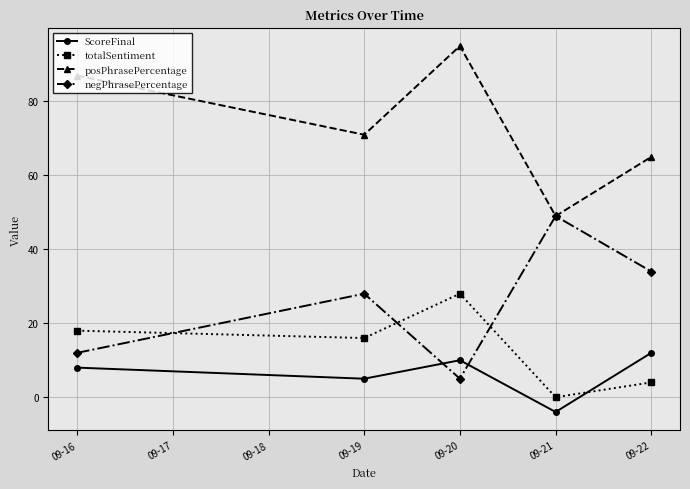

True or false: ScoreFinal and posPhrasePercentage cross at least once.

False